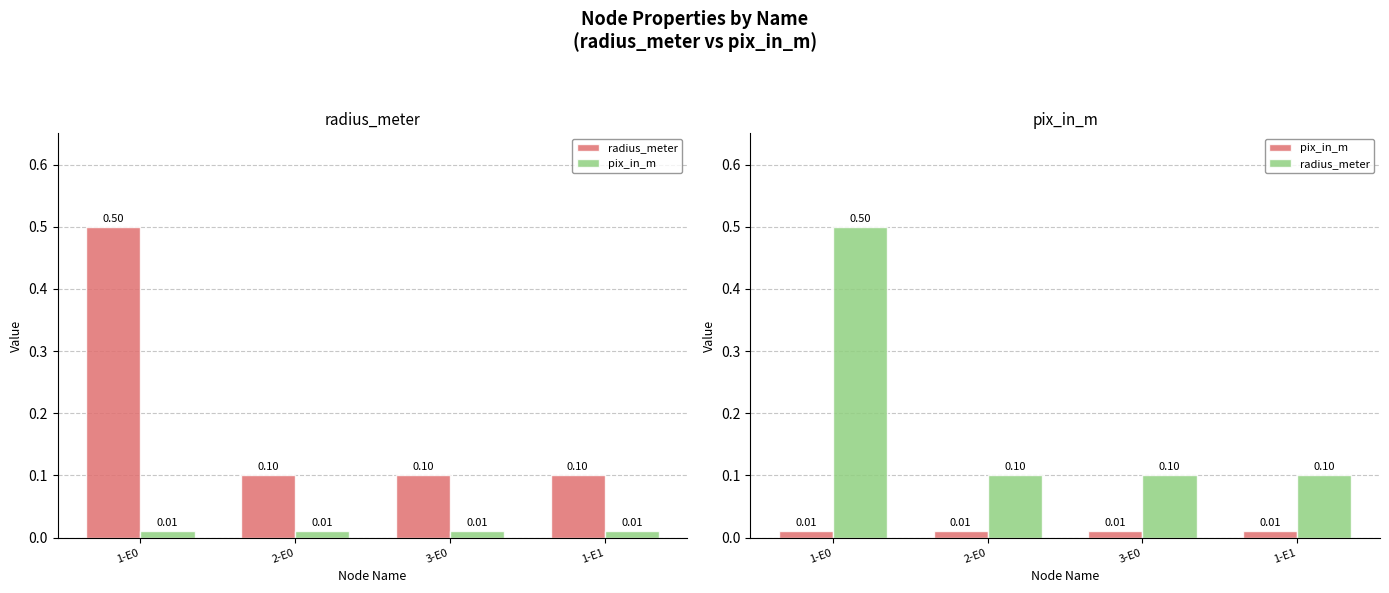

Reading left to right, extract all data points from this chart.

radius_meter: 1-E0=0.5	2-E0=0.1	3-E0=0.1	1-E1=0.1
pix_in_m: 1-E0=0.0	2-E0=0.0	3-E0=0.0	1-E1=0.0